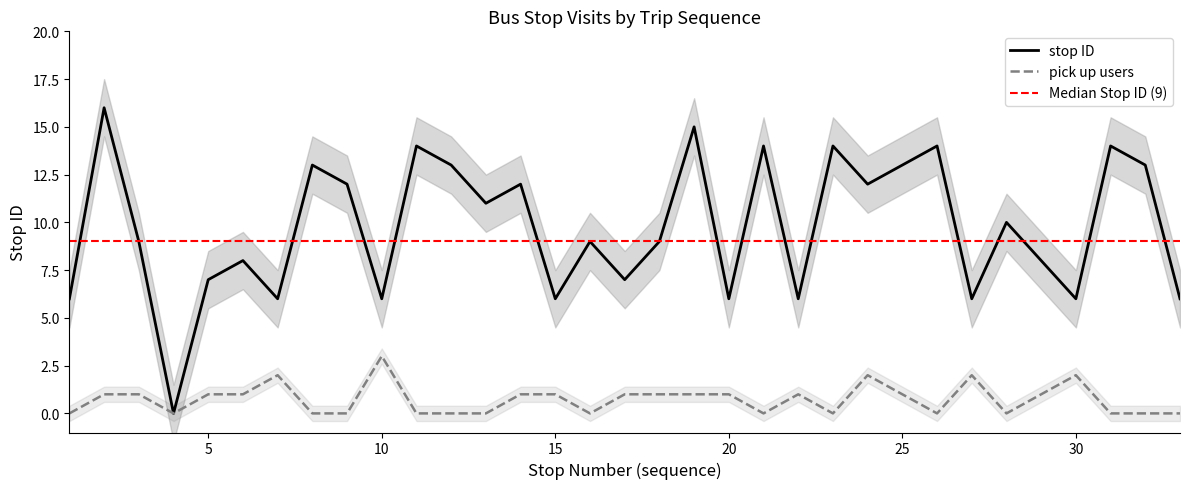

True or false: stop ID and pick up count cross at least once.

False